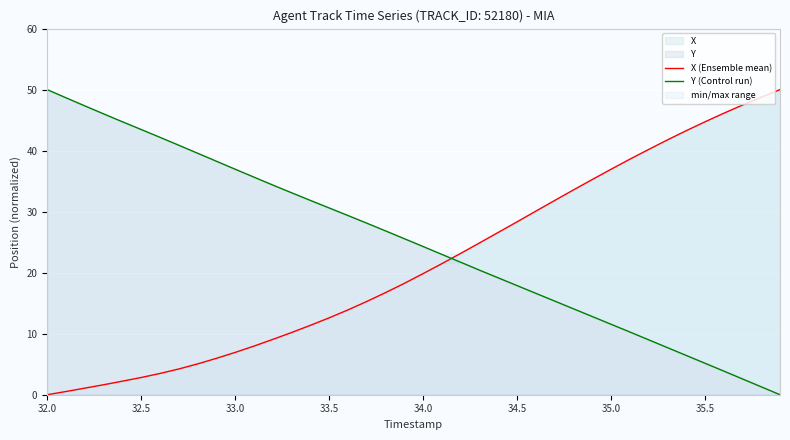

What is the maximum value for X?

50.0